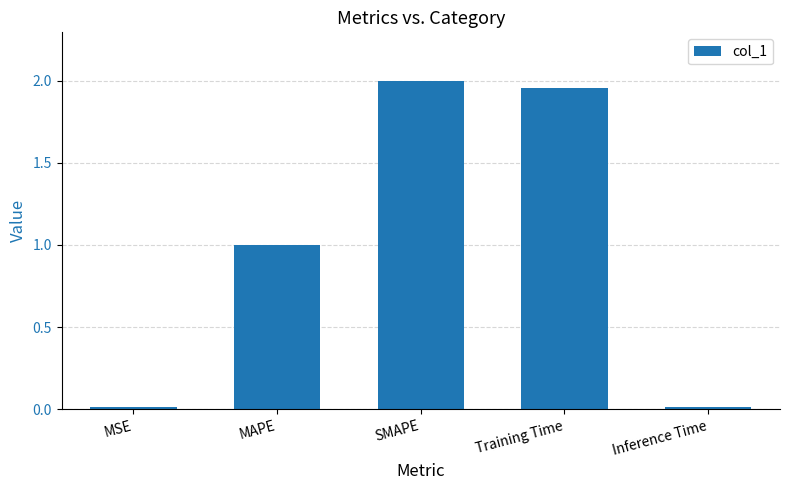

What is the difference between the second highest and minimum values?

1.9